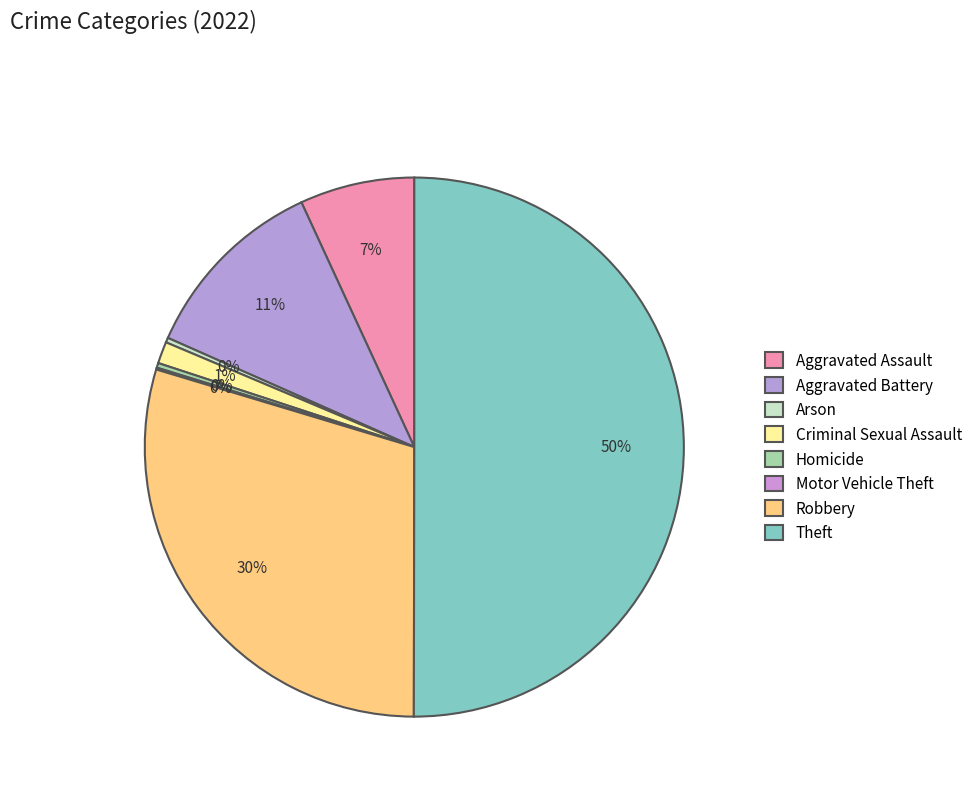

True or false: Arson accounts for 1% of the total.

False